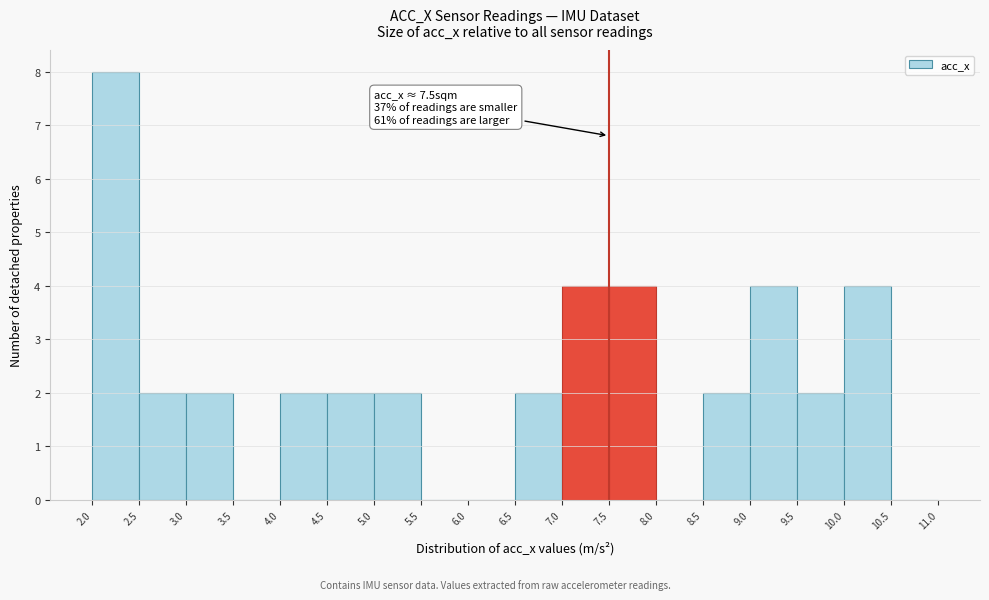

Over which range of the x-axis is the bar tallest?

2.0 to 2.5